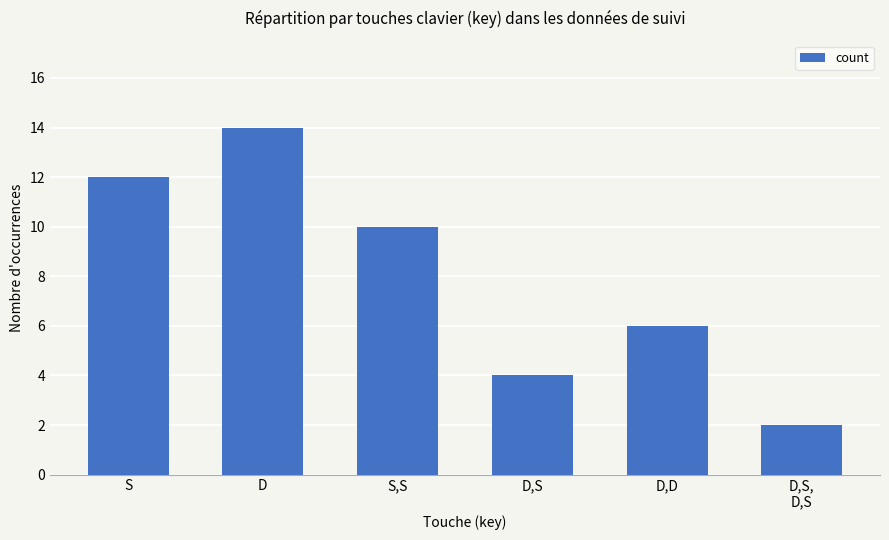

Approximately how many times larger is the value at D,S compared to D?

0.3